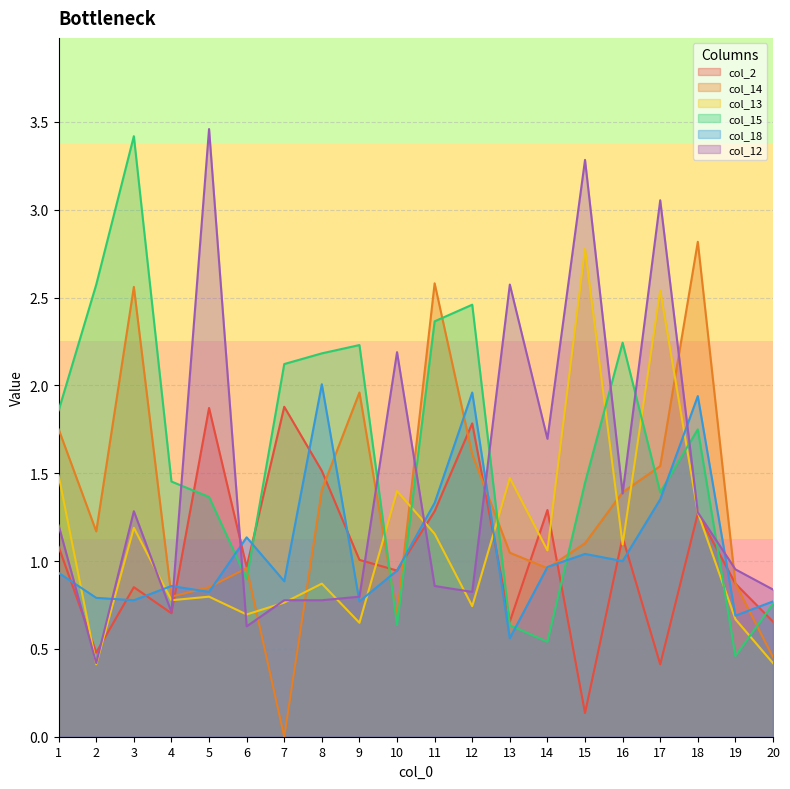

At which category does col_12 reach its first local valley?

2